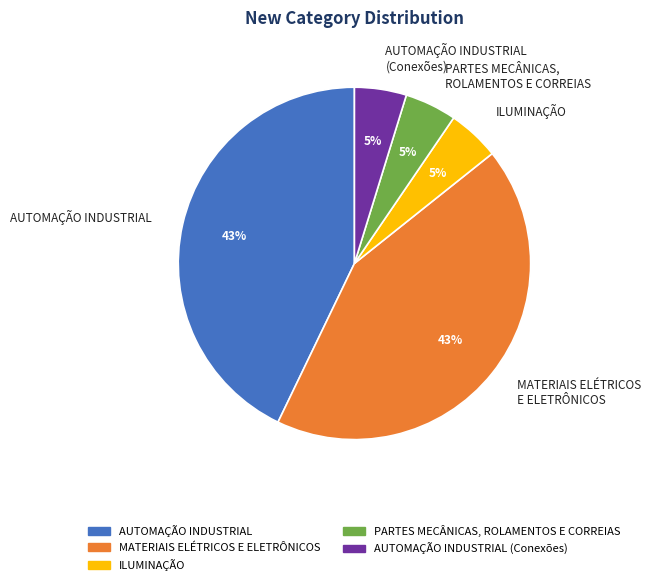

The MATERIAIS ELÉTRICOS E ELETRÔNICOS slice represents 29% of the pie. True or false?

False